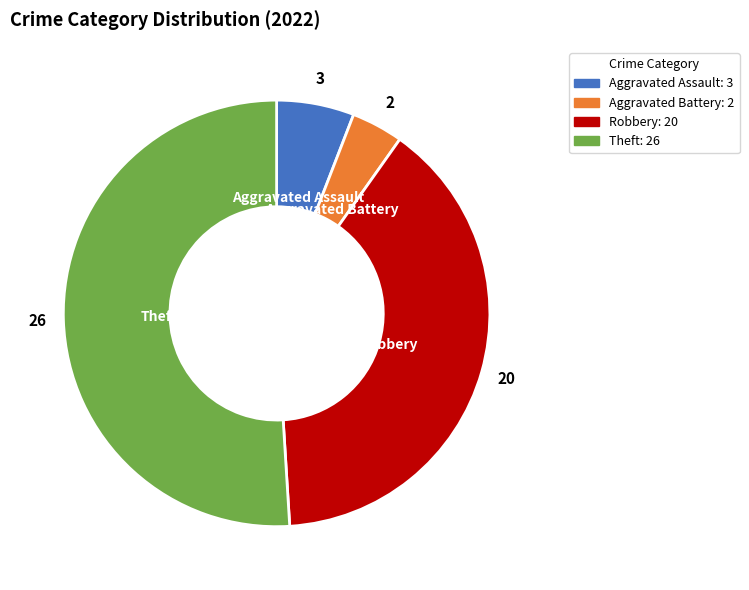

Approximately how many times larger is the value at Aggravated Battery compared to Aggravated Assault?

0.7